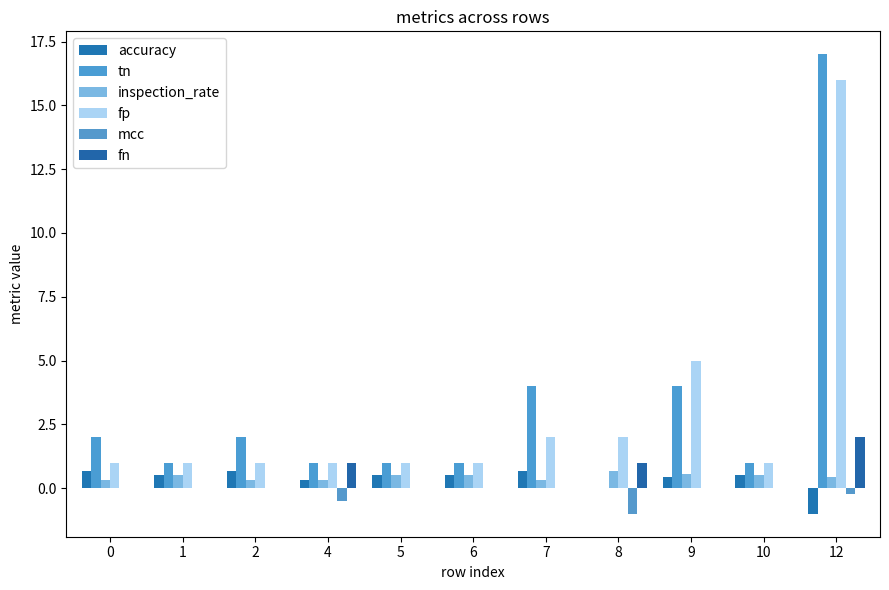

What is the difference between the maximum and minimum values in the tn series?

17.0